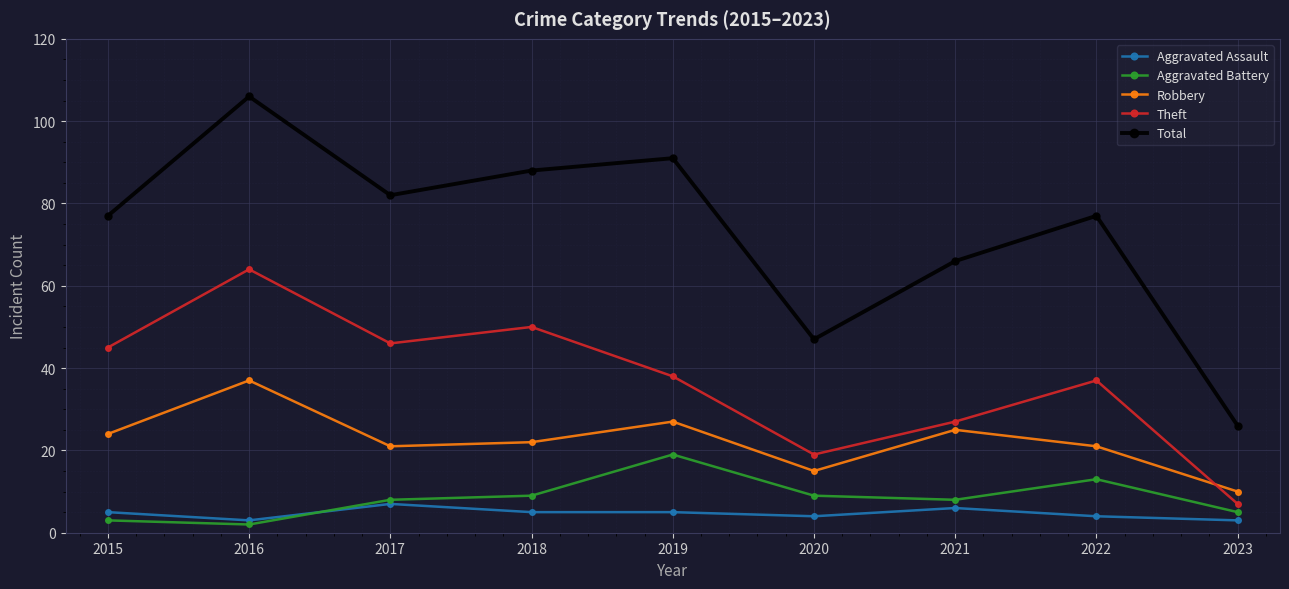

At which category does Robbery reach its first local peak?

2016